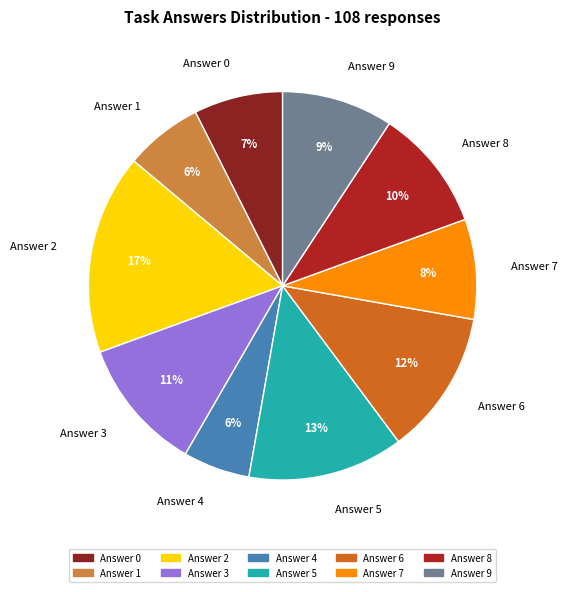

How many slices are in this pie chart?

10